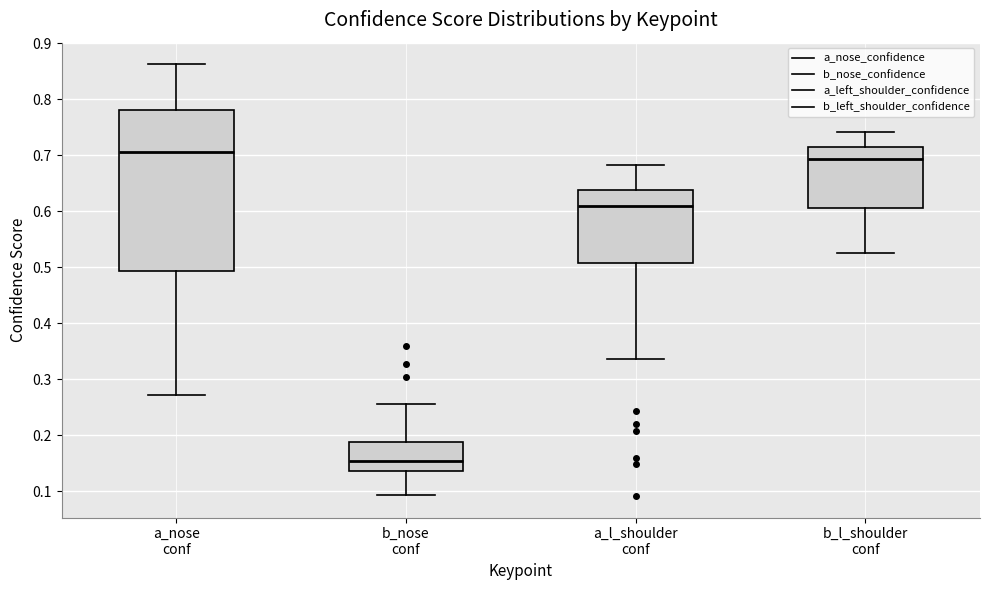

Which box has the lowest median line?

b_nose conf